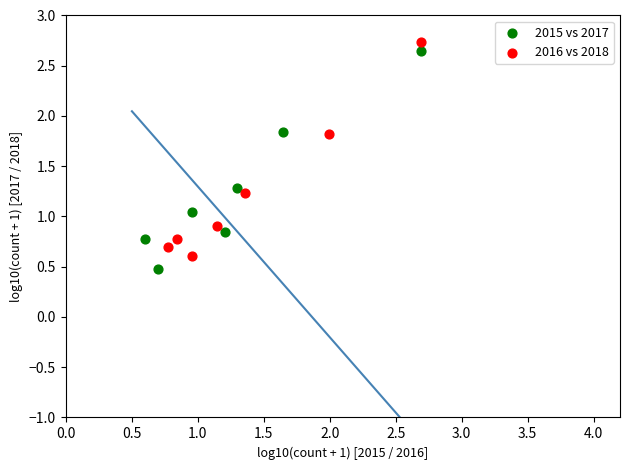

Which series contains the lowest Y value?

2015 vs 2017